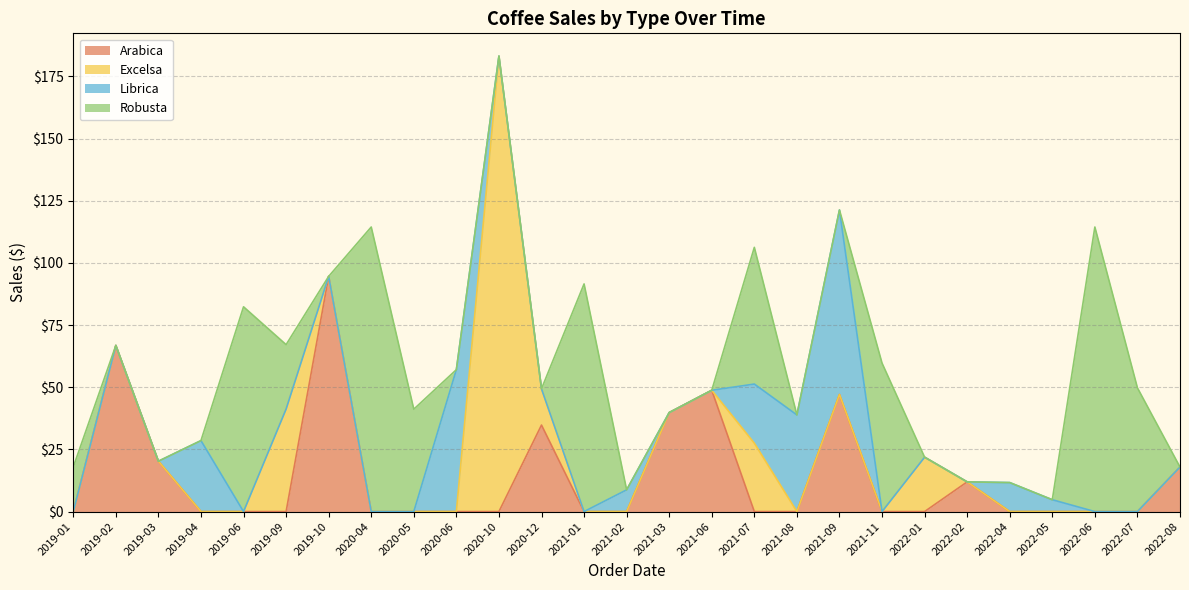

True or false: Robusta and Excelsa intersect in this chart.

True